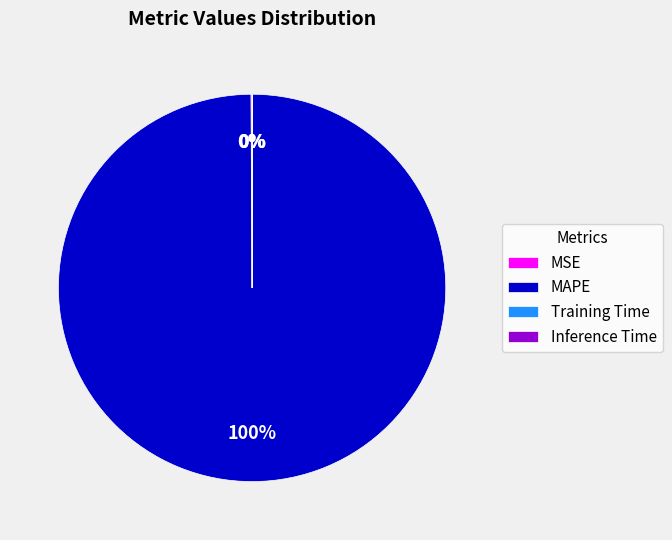

To the nearest percent, what portion does MAPE represent?

100%